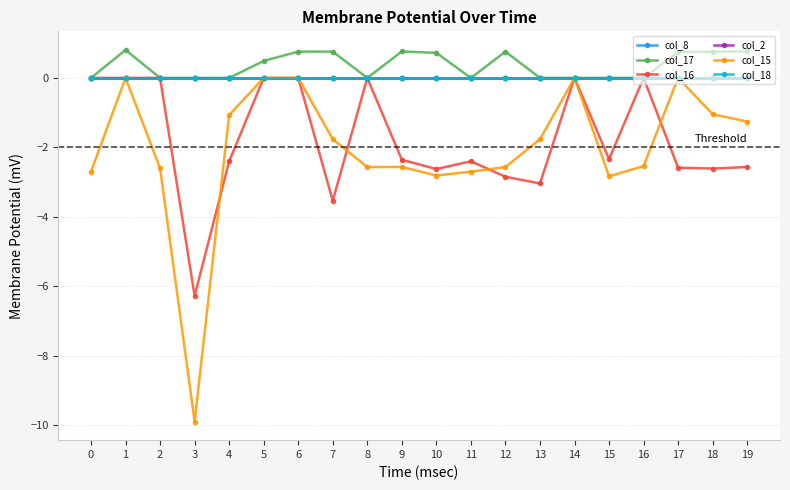

What is the spread (max minus min) of values at 12?

3.6